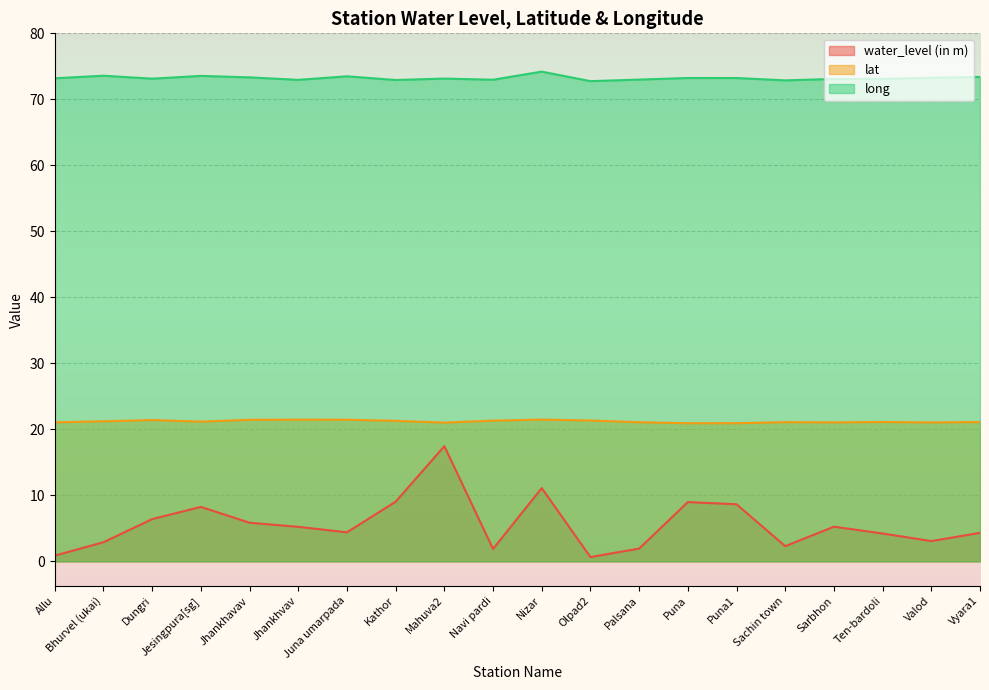

What is the value of the long point at the 19th from the left?

73.3